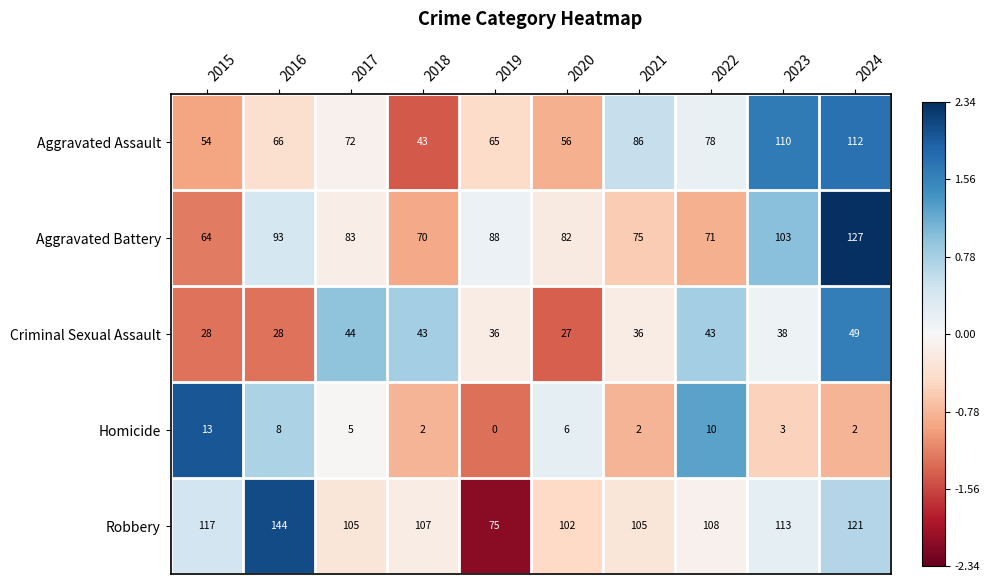

What is the spread (max minus min) of values at 2023?

110